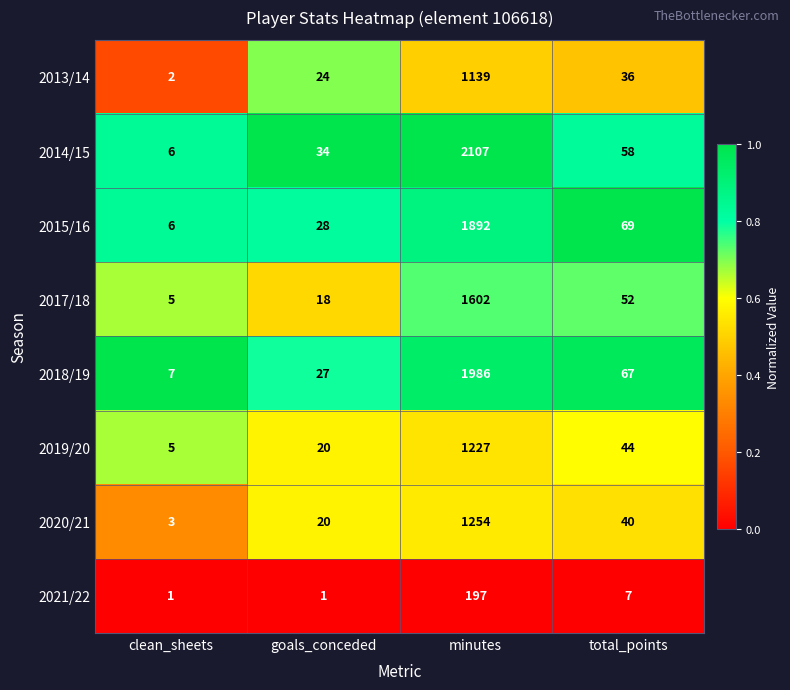

Is the value of 2021/22 at goals_conceded greater than the value of 2020/21 at total_points?

No